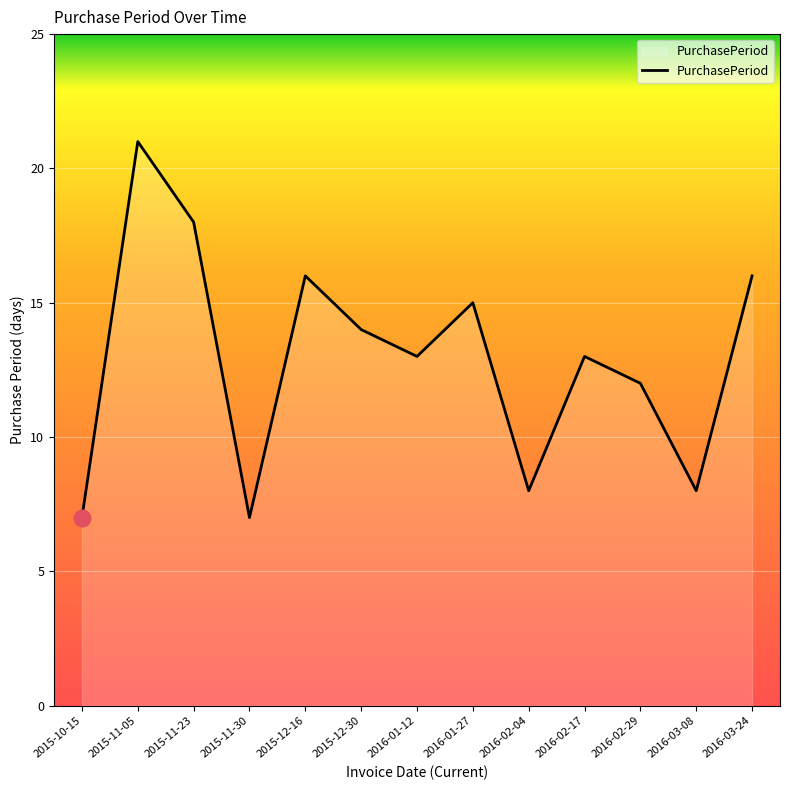

What is the change in value from 2015-12-30 to 2016-03-08?

-6